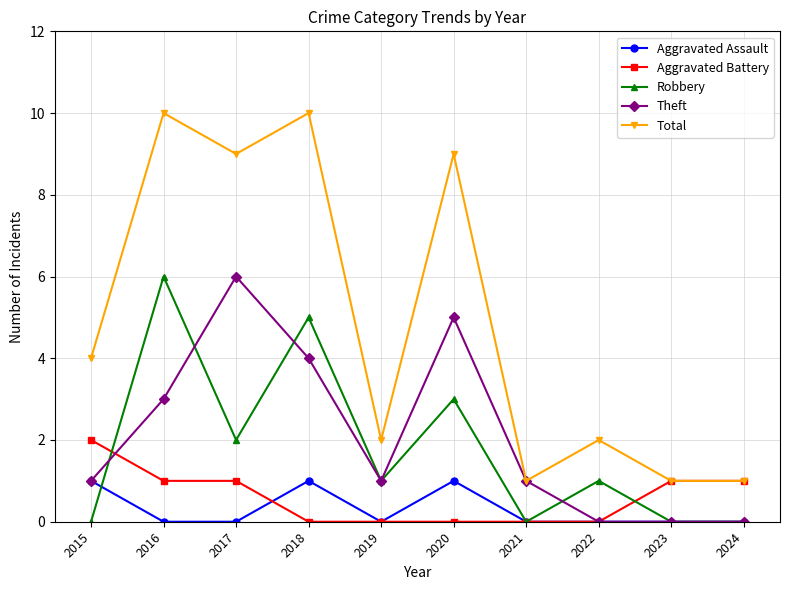

Count the number of categories in the chart.

10